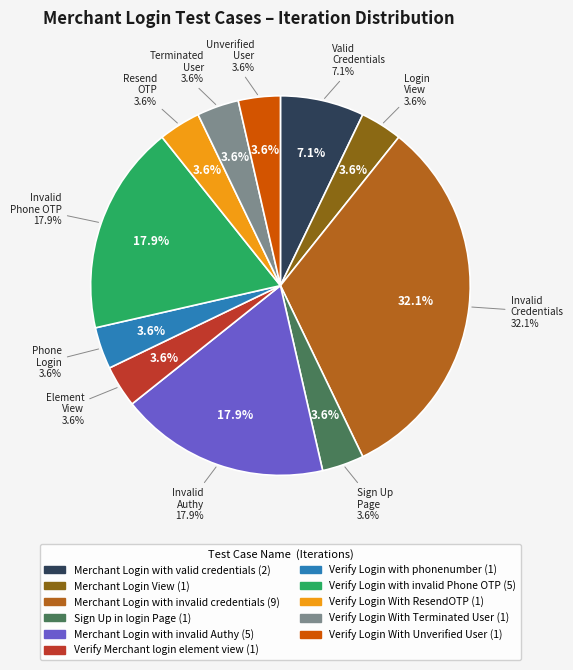

Do Verify Login With Terminated User and Merchant Login with invalid credentials together represent more than half of the pie?

No